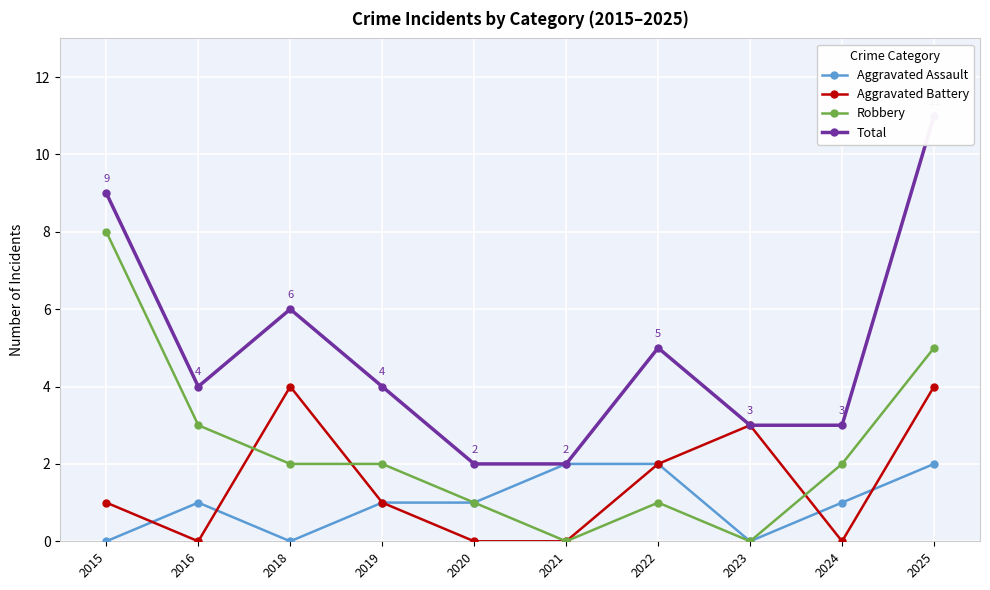

What is the difference between the second highest and minimum values in the Aggravated Assault series?

2